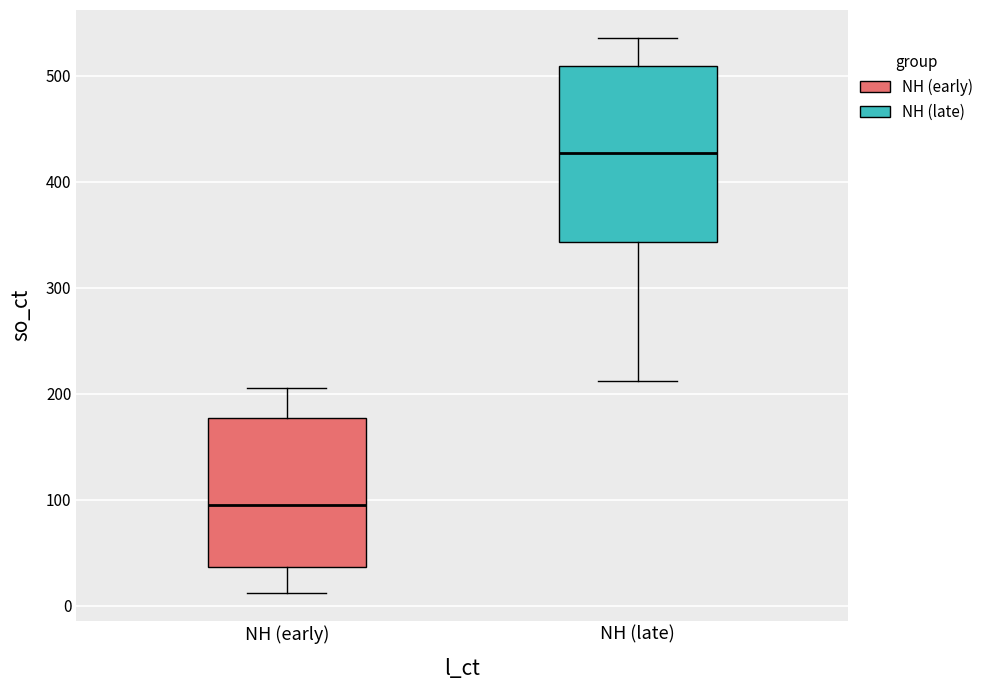

Which box is the tallest, from its lower edge to its upper edge?

NH (late)